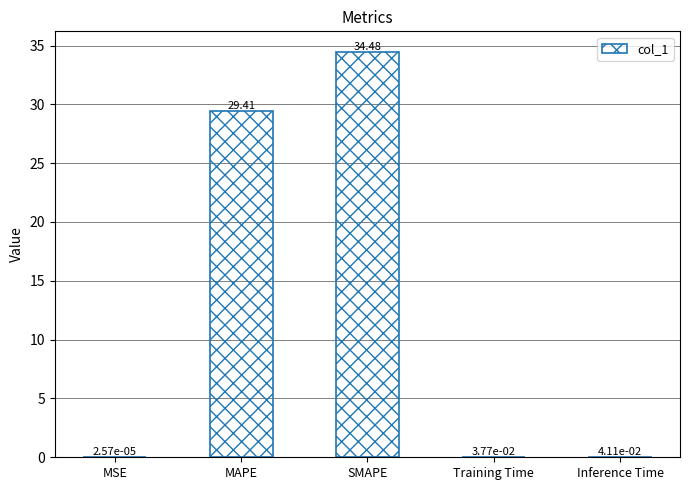

What is the maximum value shown in the chart?

34.5